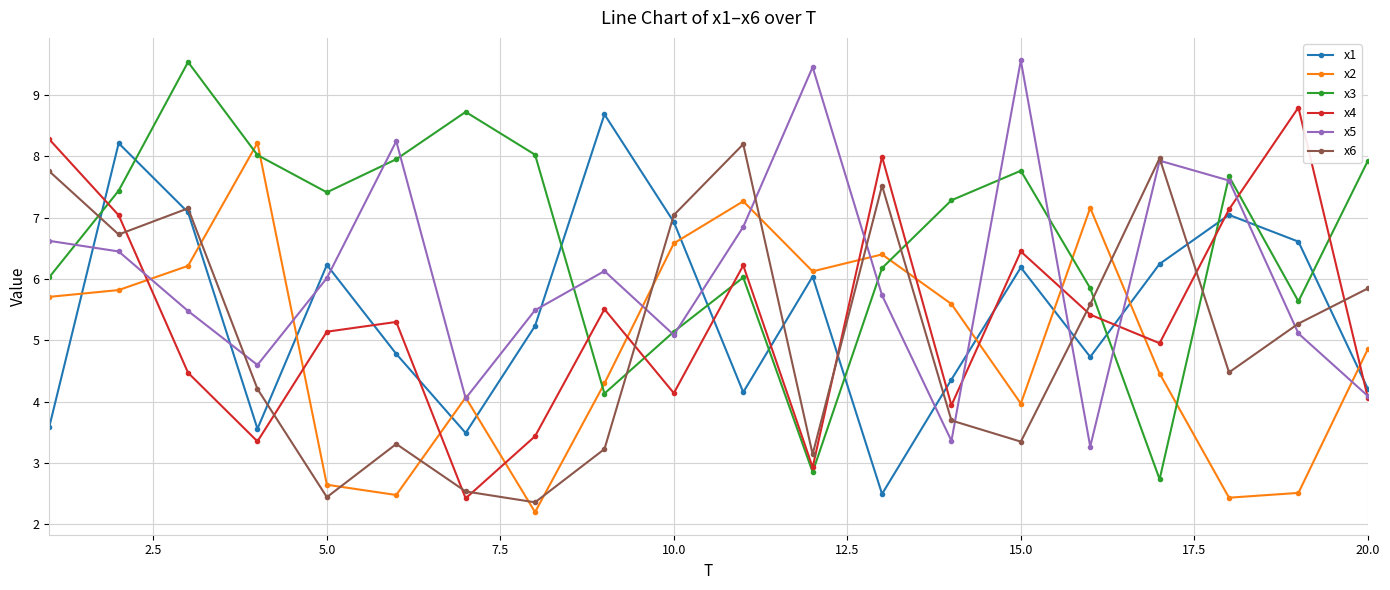

How many categories are shown in the chart?

20